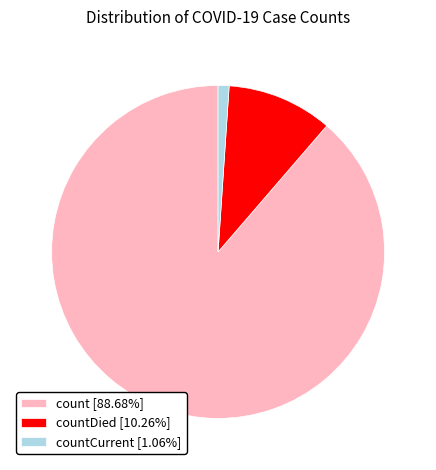

Is count [88.68%] the majority of the pie?

Yes